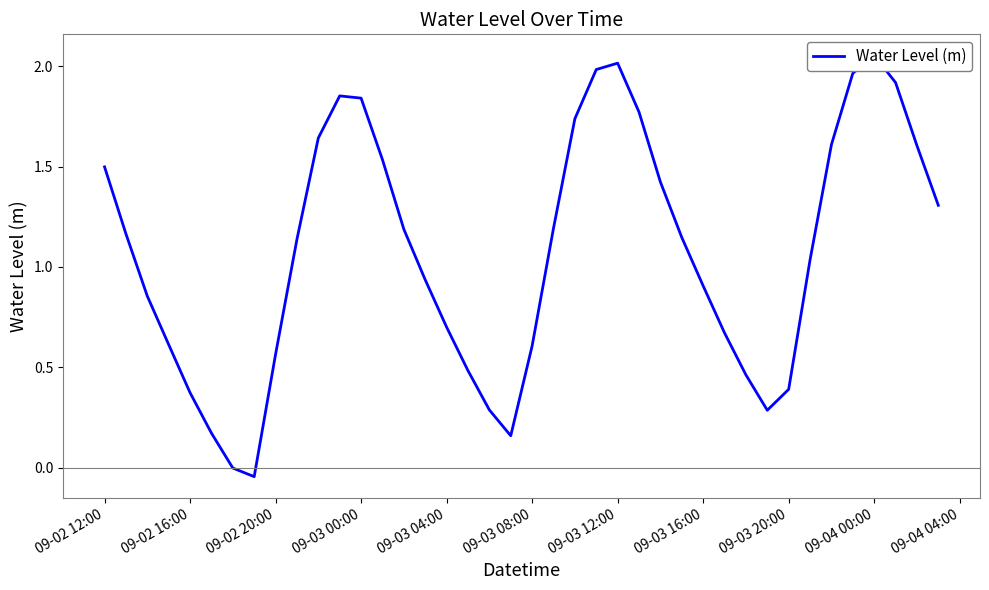

Reading left to right, list all the values displayed in this chart.

1.5	1.2	0.9	0.6	0.4	0.2	-0.0	-0.0	0.6	1.1	1.6	1.9	1.8	1.5	1.2	0.9	0.7	0.5	0.3	0.2	0.6	1.2	1.7	2.0	2.0	1.8	1.4	1.1	0.9	0.7	0.5	0.3	0.4	1.0	1.6	2.0	2.1	1.9	1.6	1.3